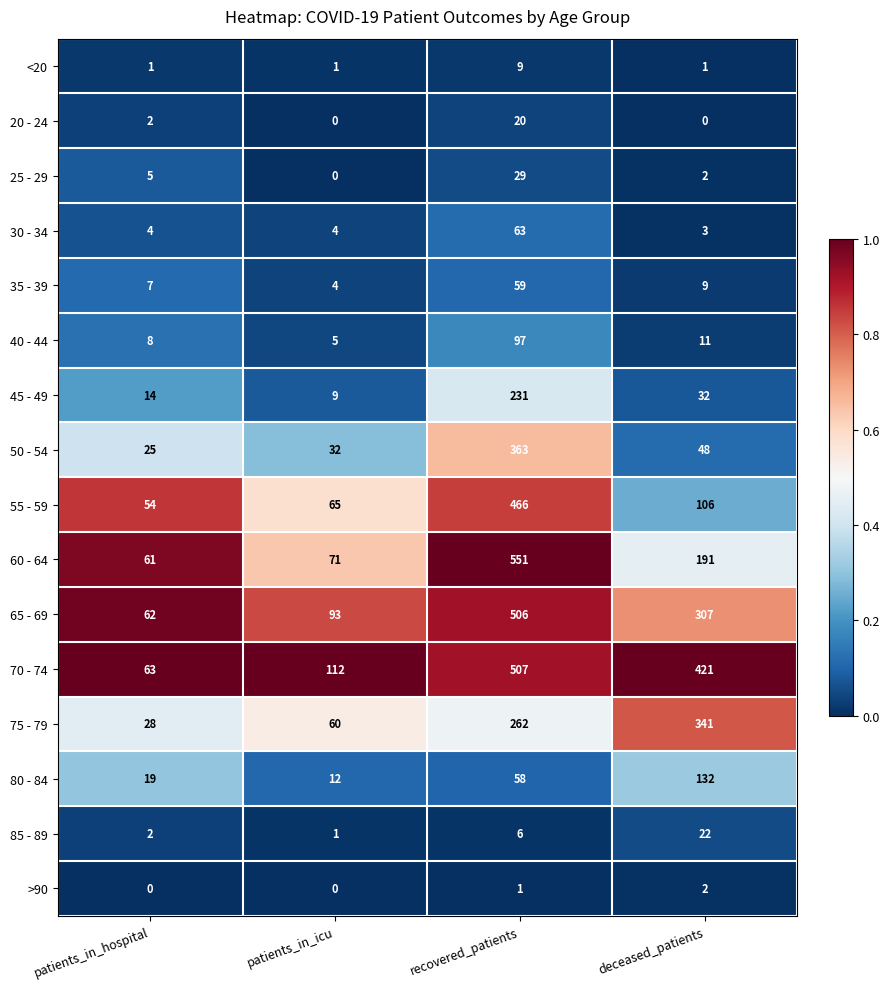

What is the average value of the 35 - 39 series?

20